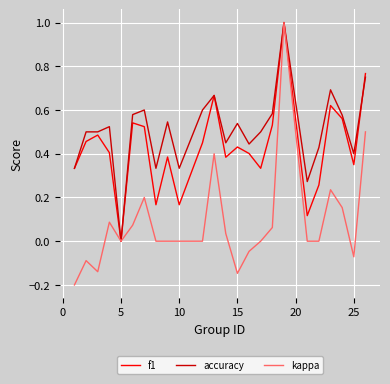

What is the lowest value of the kappa series?

-0.2